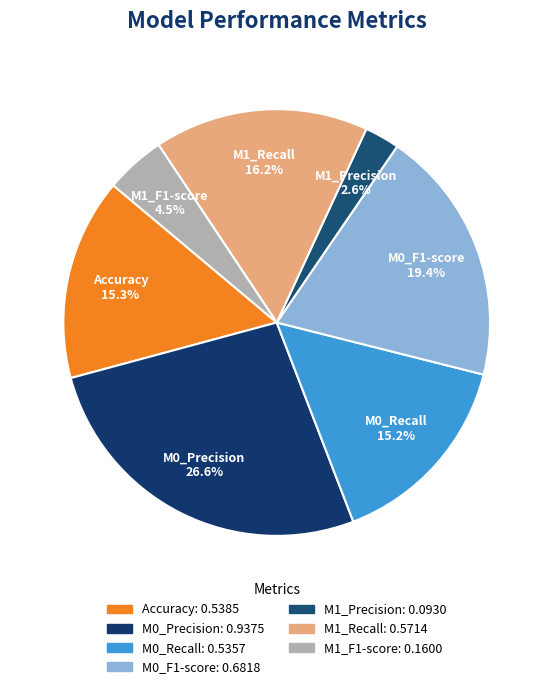

Is M1_Precision the majority of the pie?

No